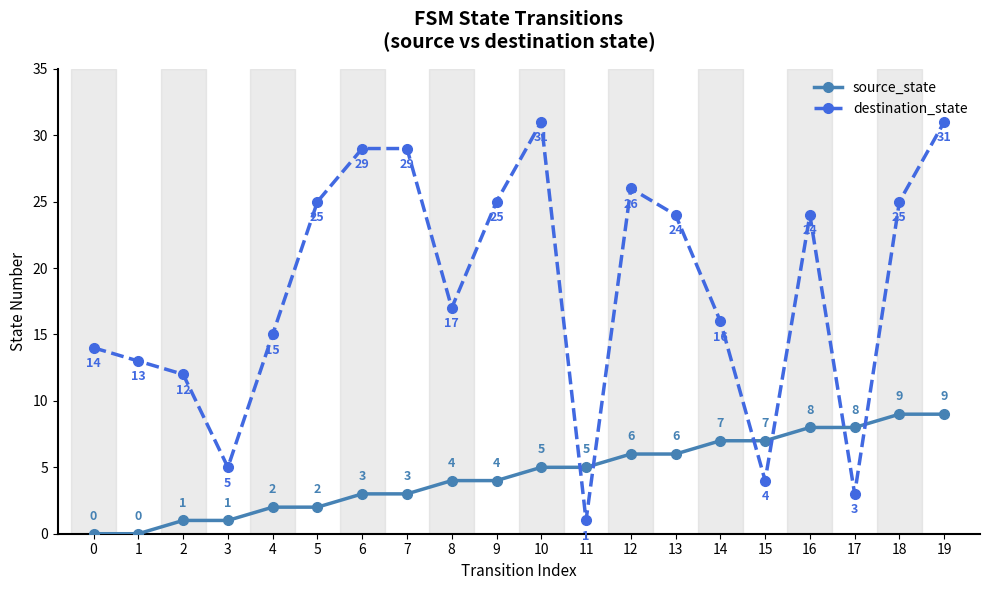

At which category does destination_state reach its first local valley?

3